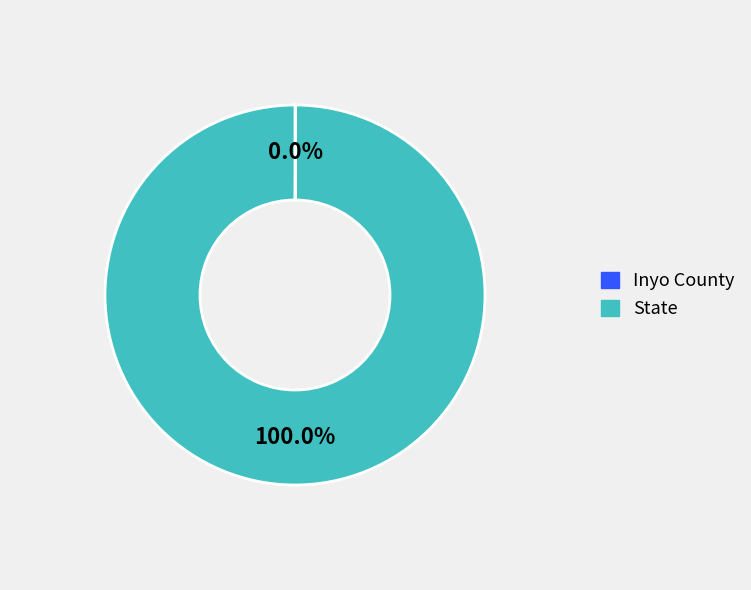

What is the majority slice?

State